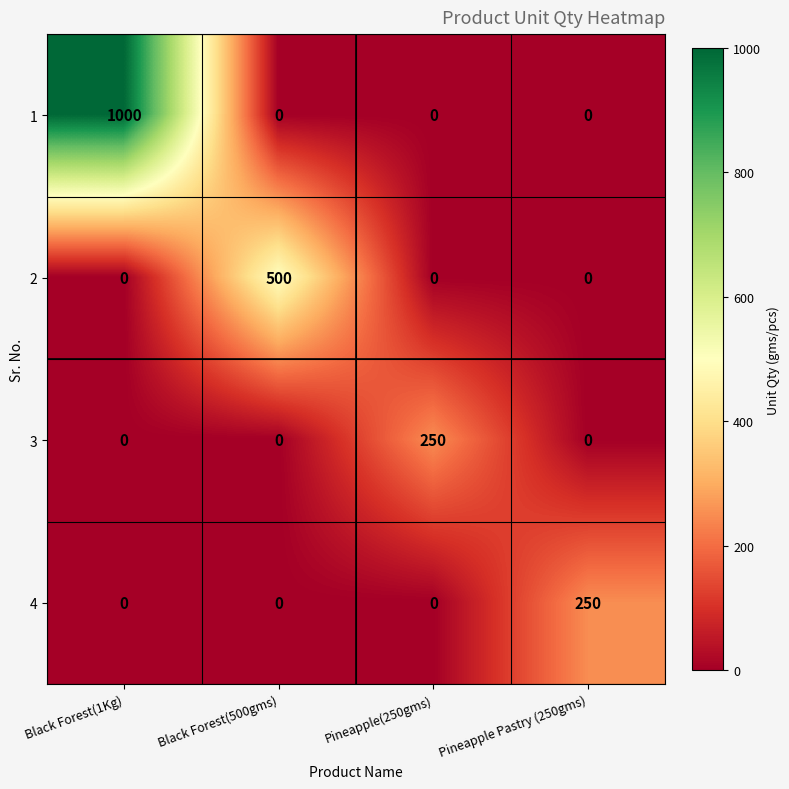

The value of 2 at Pineapple Pastry (250gms) is -280. True or false?

False